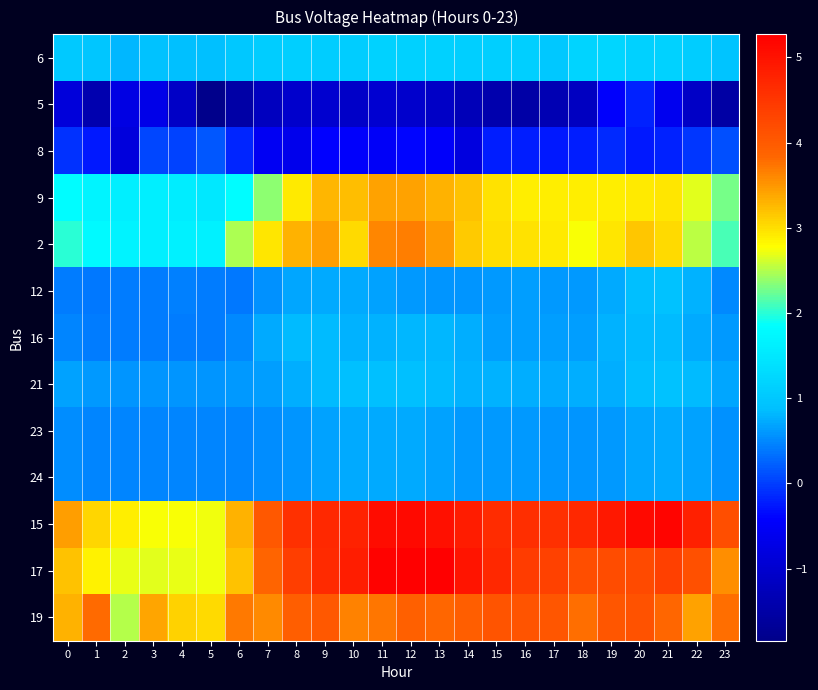

What is the total value across all series at 14?

22.5